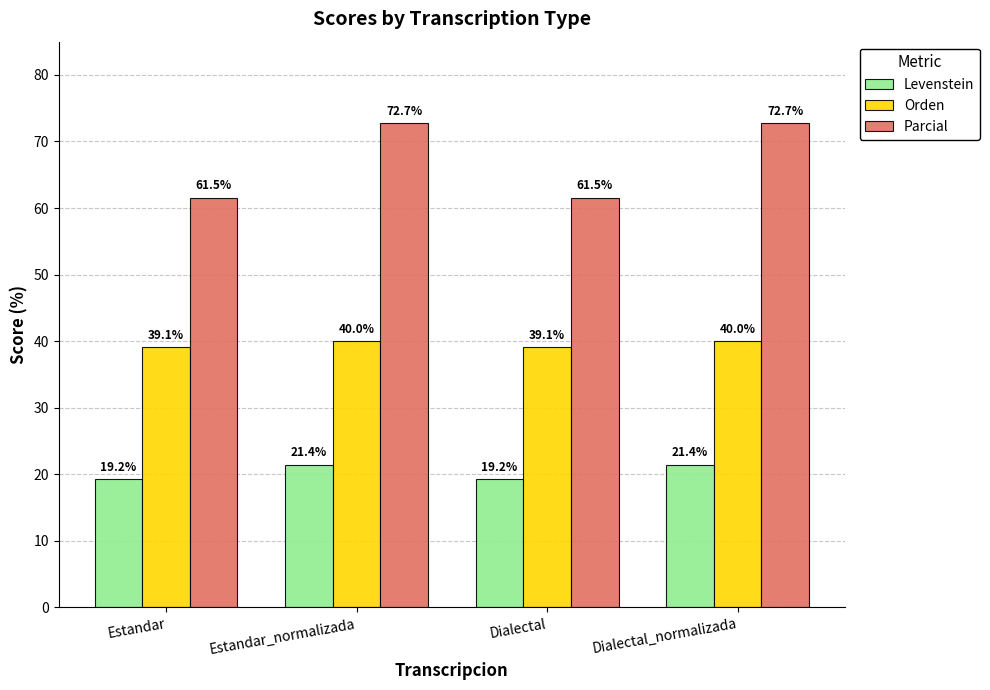

What are all the series names shown in the legend?

Levenstein, Orden, Parcial